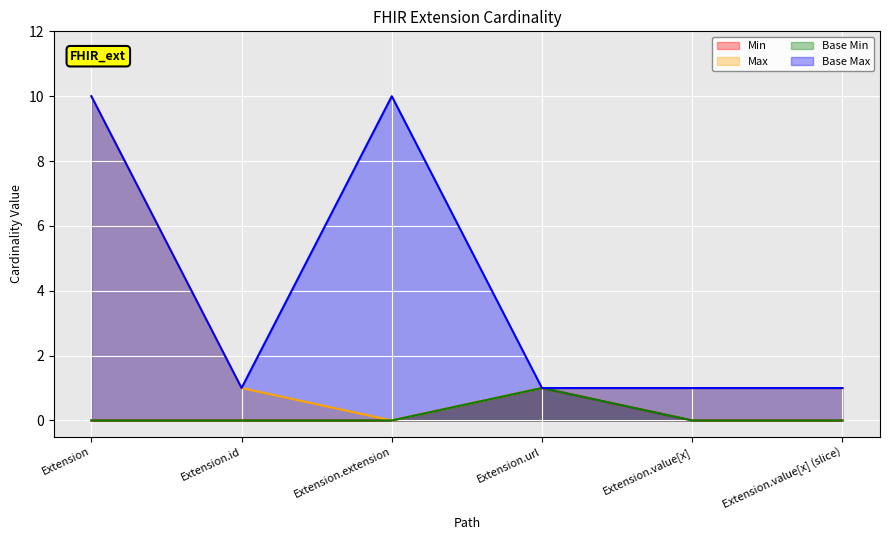

Reading left to right, extract all data points from this chart.

Min: Extension=0	Extension.id=0	Extension.extension=0	Extension.url=1	Extension.value[x]=0	Extension.value[x] (slice)=0
Max: Extension=10	Extension.id=1	Extension.extension=0	Extension.url=1	Extension.value[x]=1	Extension.value[x] (slice)=1
Base Min: Extension=0	Extension.id=0	Extension.extension=0	Extension.url=1	Extension.value[x]=0	Extension.value[x] (slice)=0
Base Max: Extension=10	Extension.id=1	Extension.extension=10	Extension.url=1	Extension.value[x]=1	Extension.value[x] (slice)=1